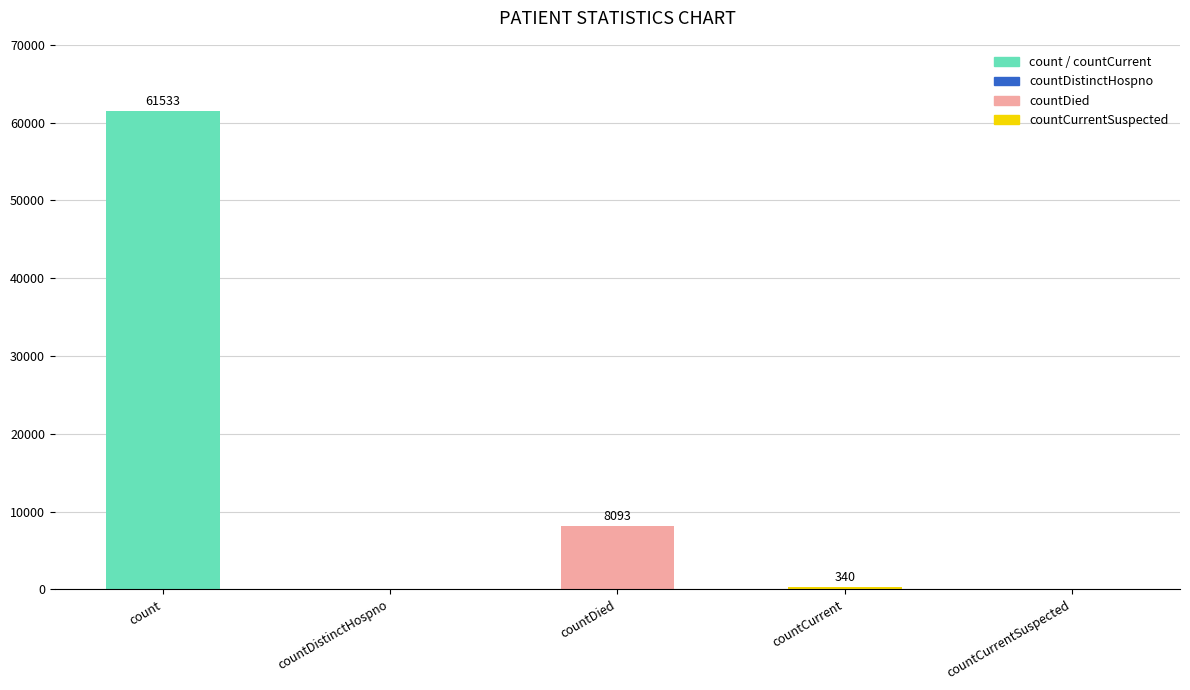

How many data points does each series have?

5